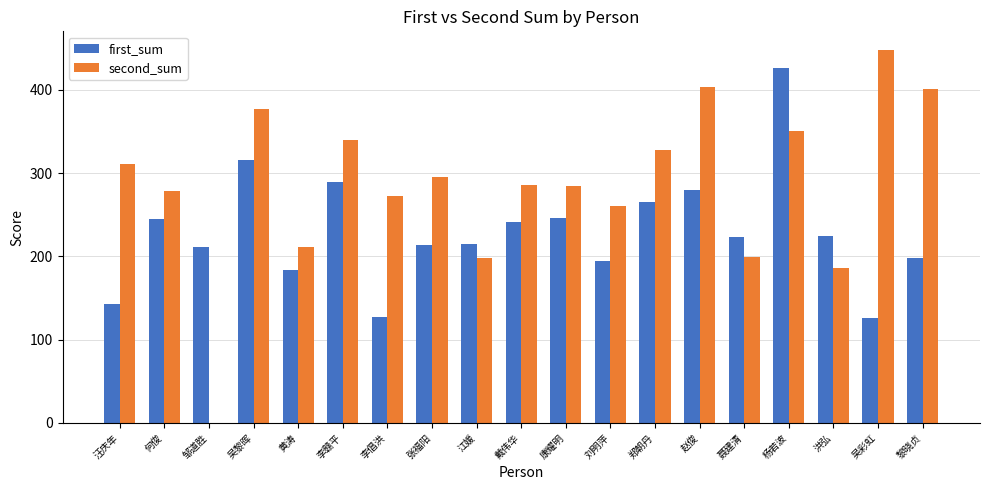

At which label does second_sum reach its peak?

吴彩虹